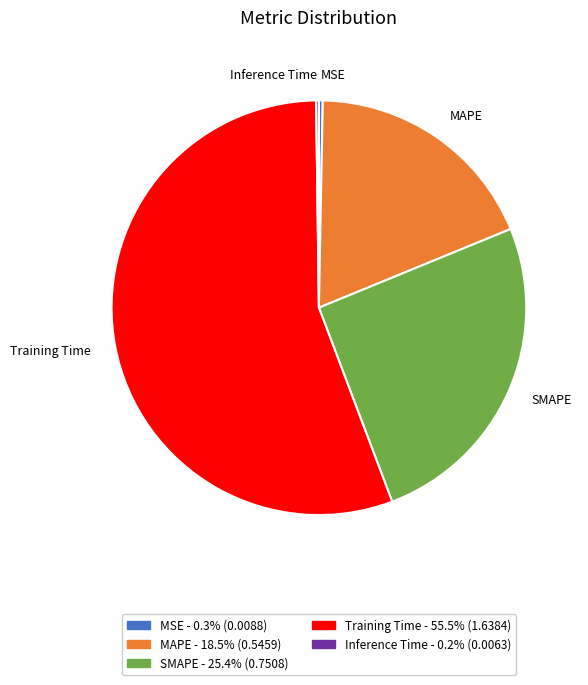

What is the largest slice in the pie chart?

Training Time